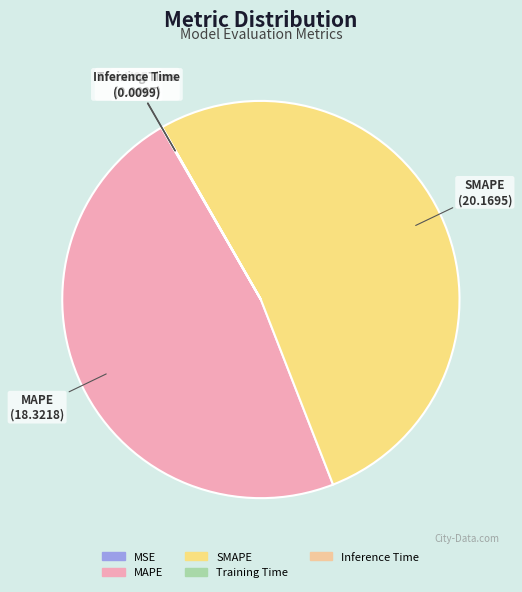

Is it true that SMAPE is 52% of the pie?

True